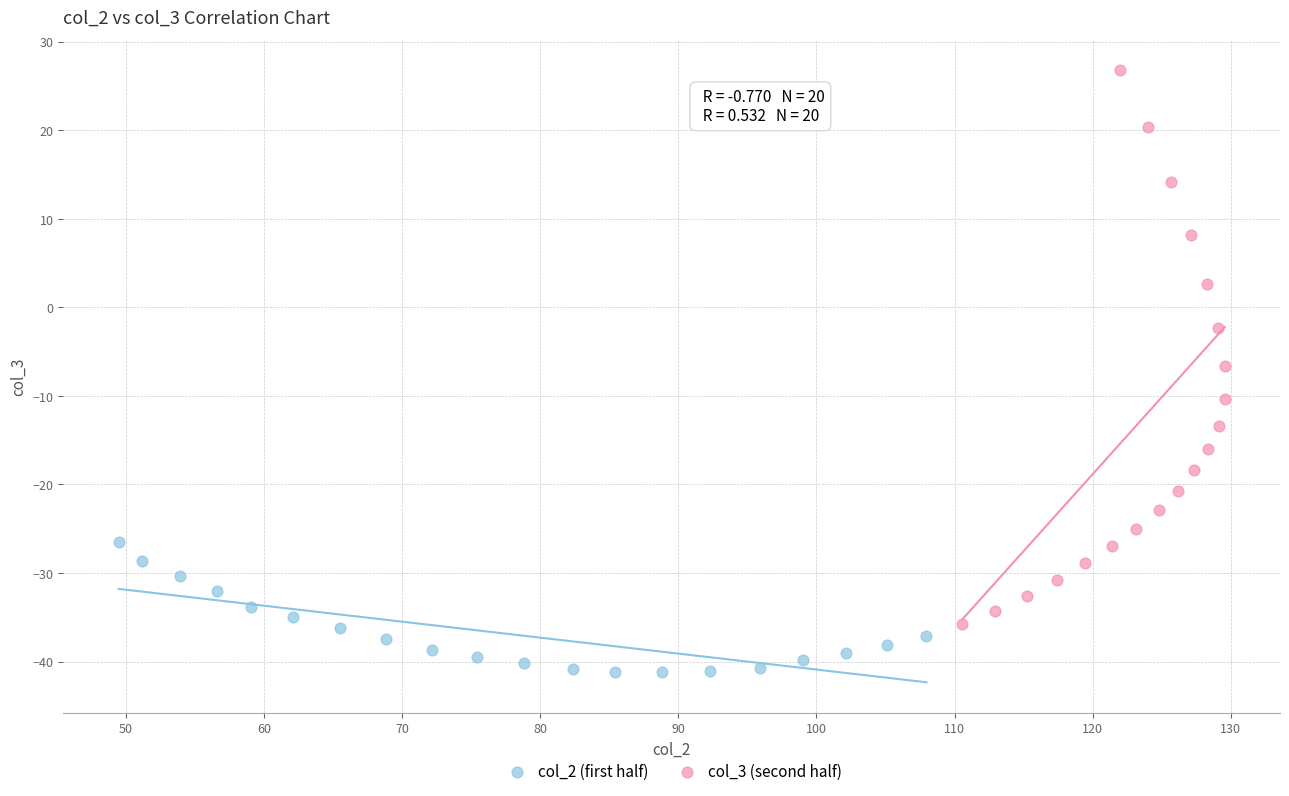

What are all the series names shown in the legend?

col_2 (first half), col_3 (second half)